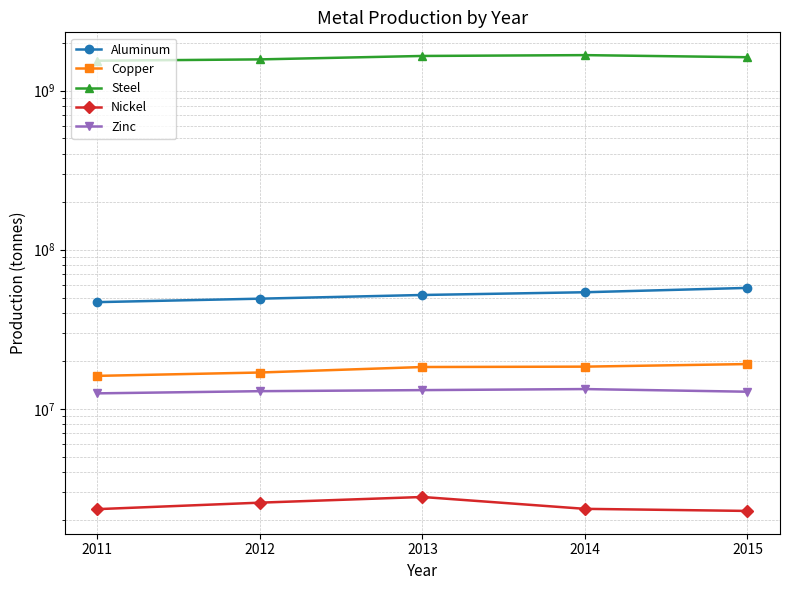

Rank the series at 2015 from lowest to highest value.

Nickel, Zinc, Copper, Aluminum, Steel